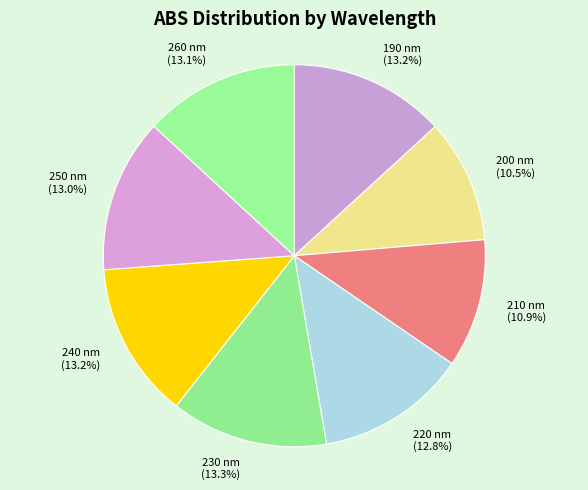

Does any single category account for the majority?

No